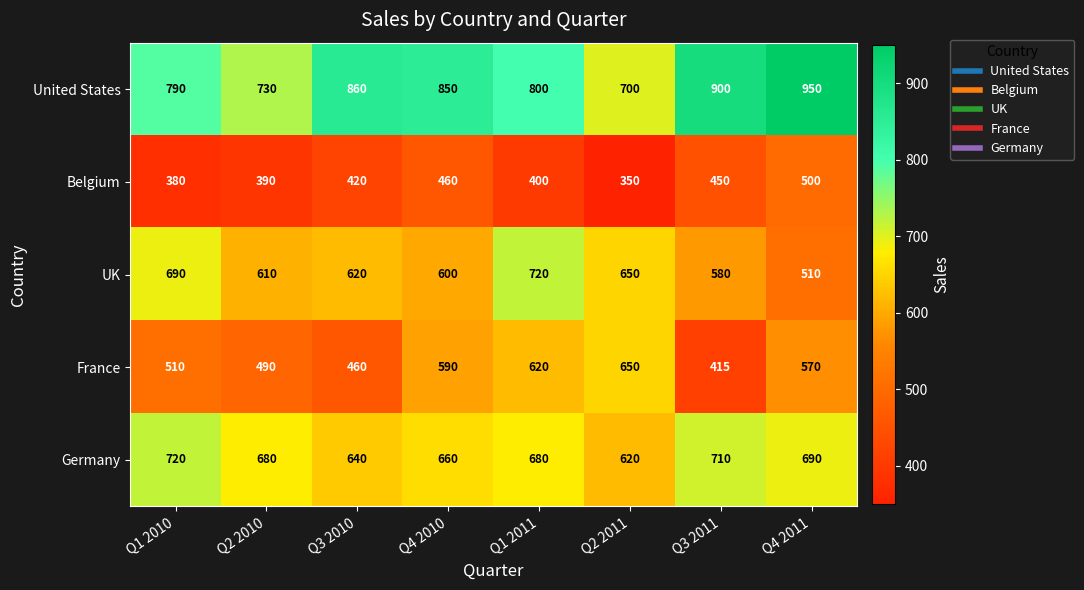

What is the difference between the second highest and minimum values in the Belgium series?

110